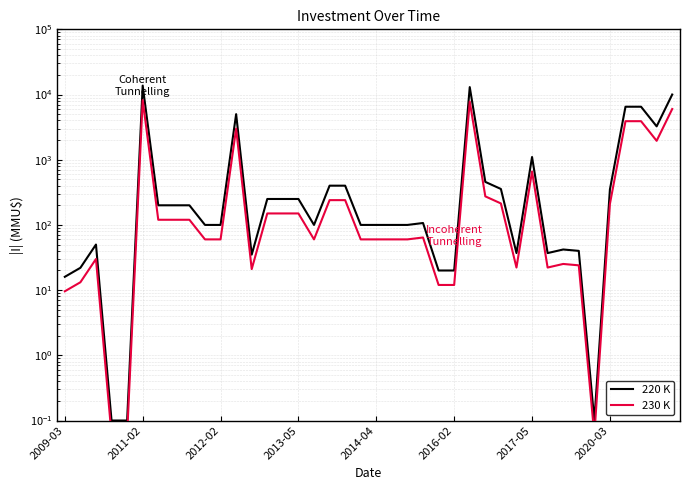

True or false: 230 K and 220 K intersect in this chart.

False